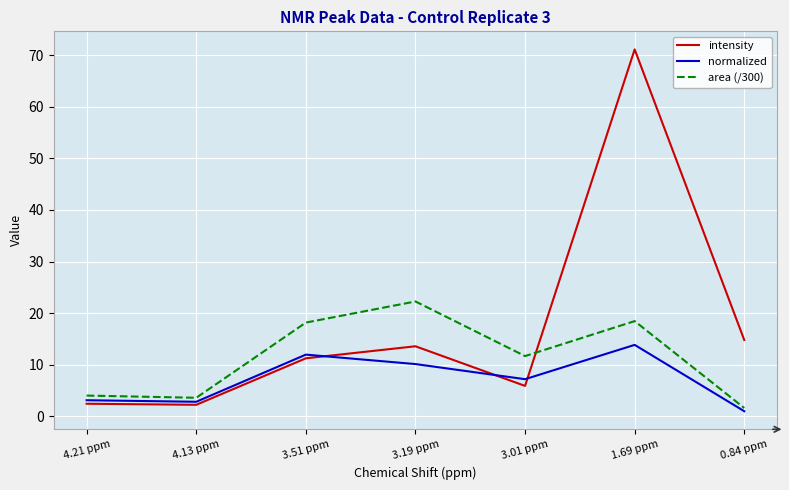

What is the average value of the intensity series?

17.3